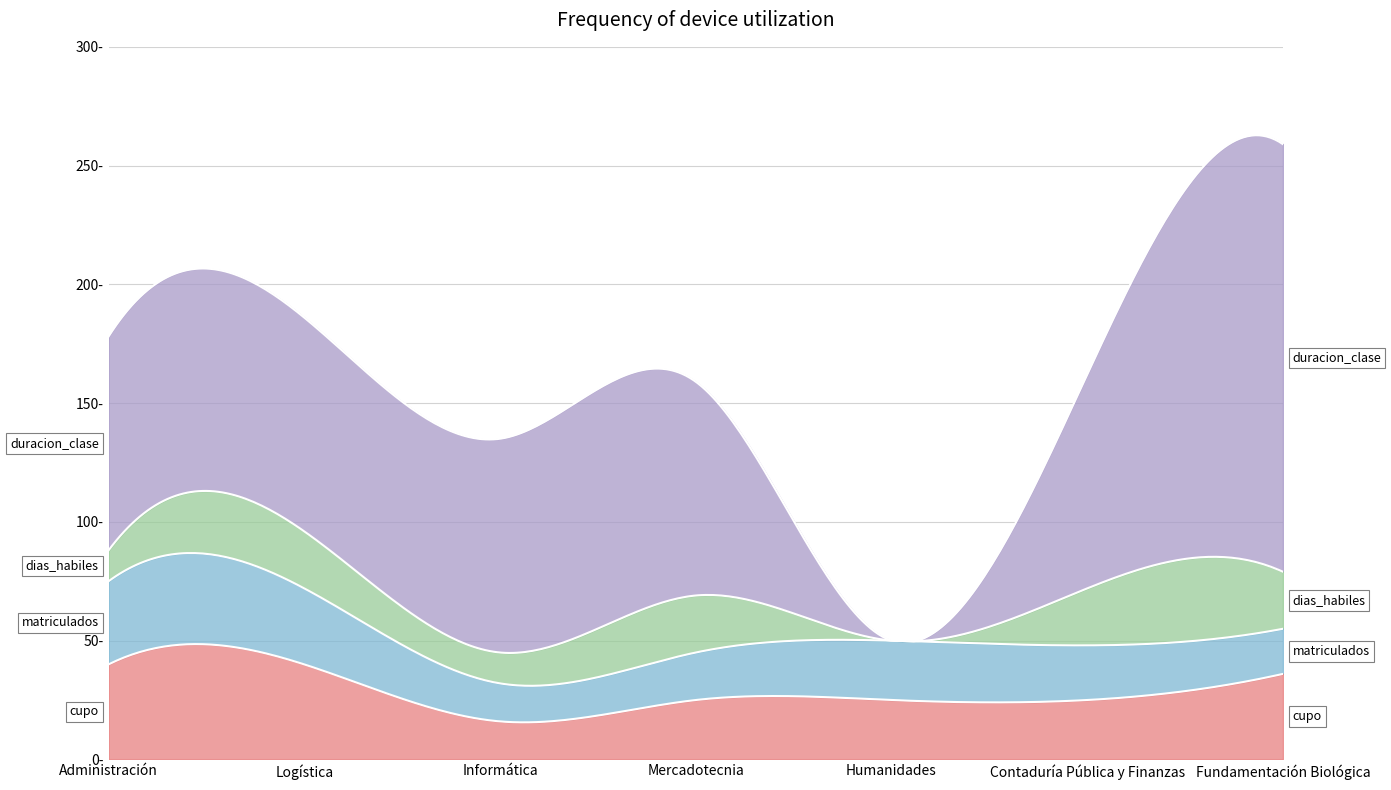

Rank the series at Administración from highest to lowest value.

duracion_clase, cupo, matriculados, dias_habiles